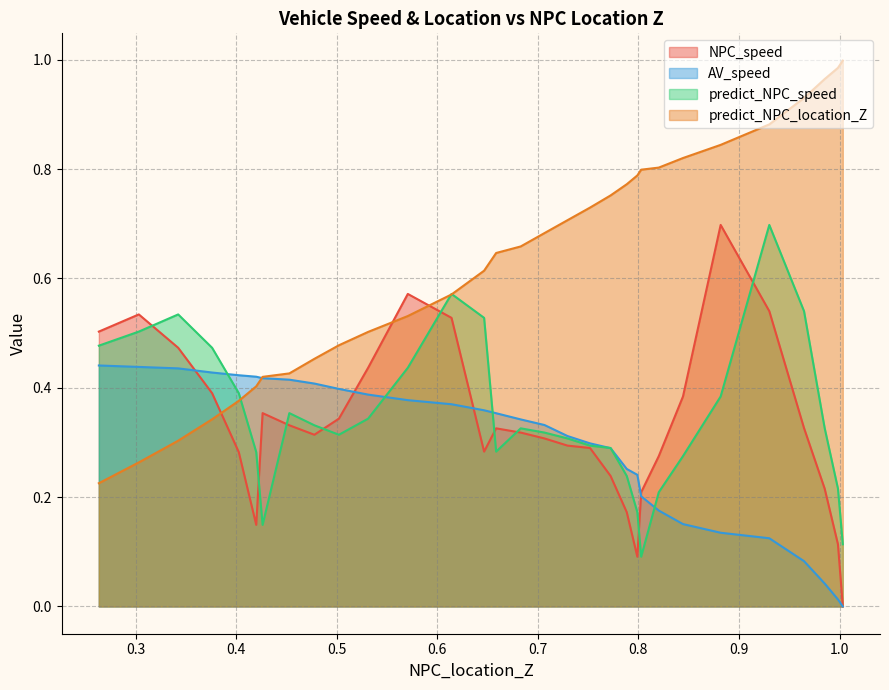

What is the difference between the maximum and minimum values in the predict_NPC_speed series?

0.6